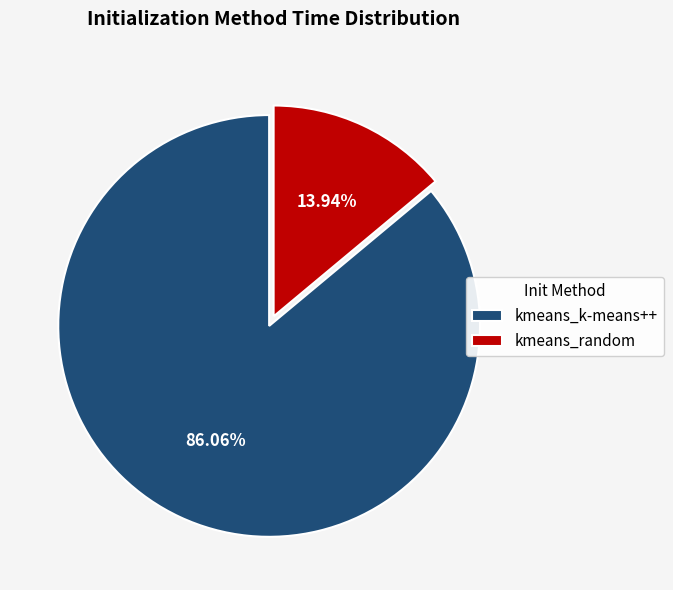

To the nearest percent, what is the difference between the largest and smallest slice percentages?

72%